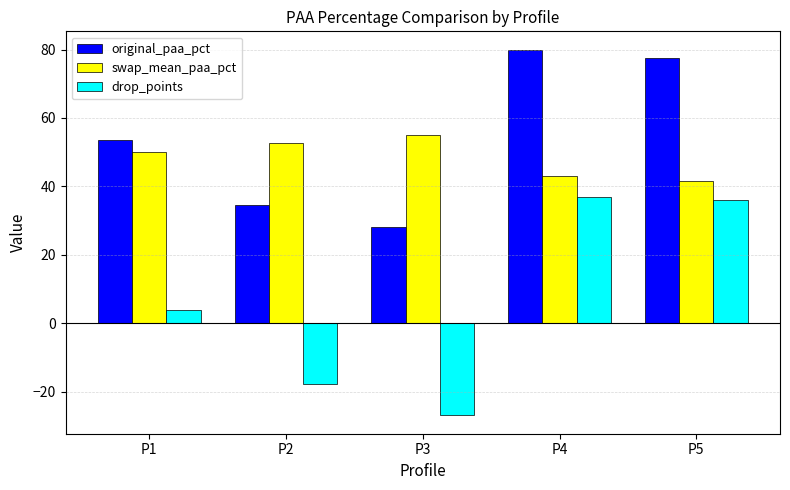

What is the value of the original_paa_pct bar at the 1st from the left?

53.7